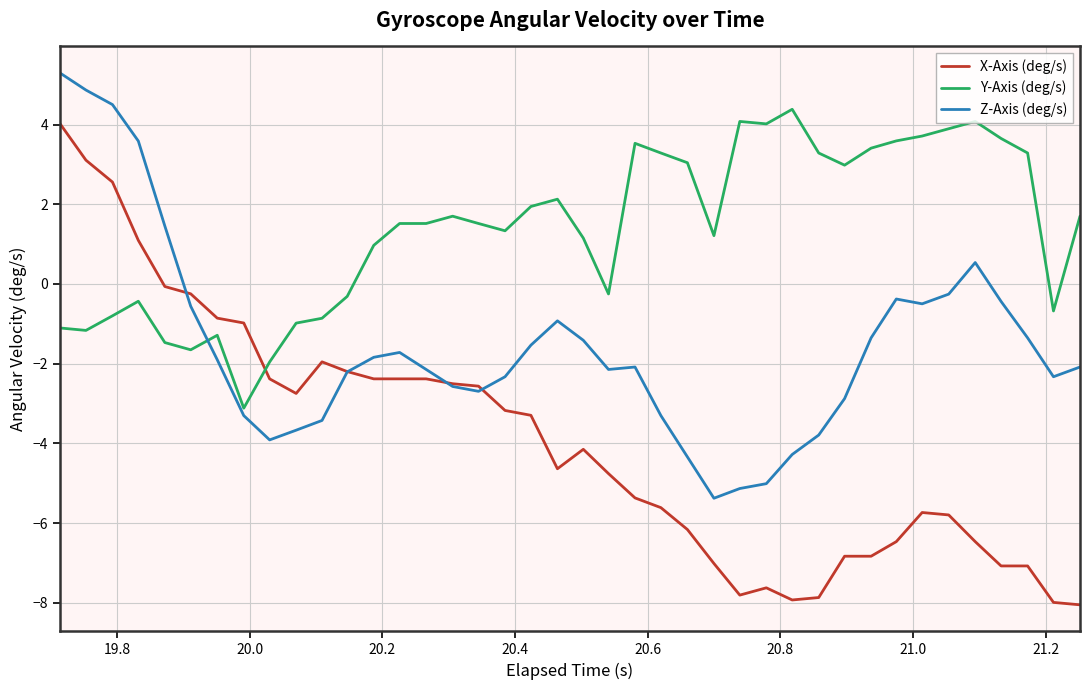

After their last crossing, which series has the higher values: Z-Axis (deg/s) or Y-Axis (deg/s)?

Y-Axis (deg/s)